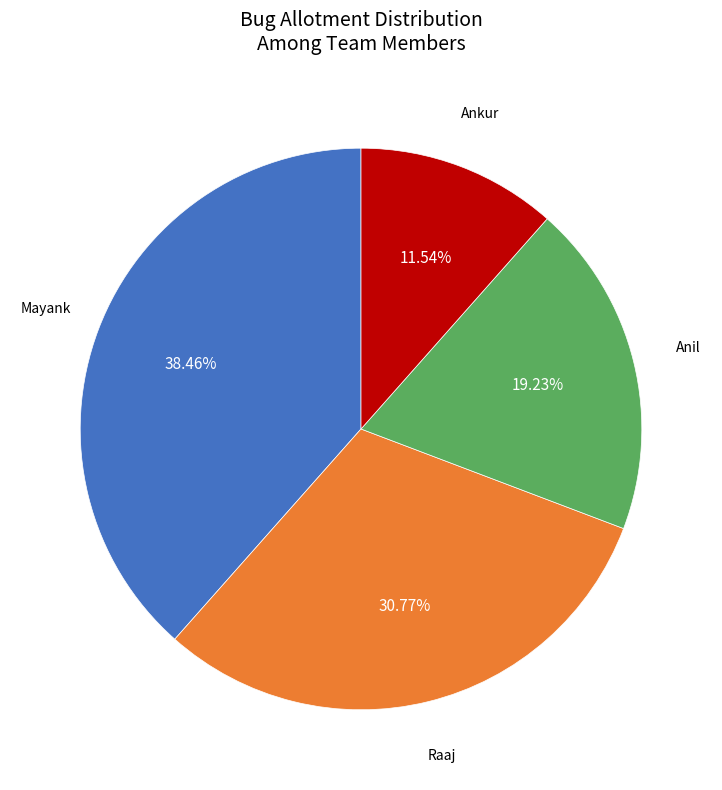

How many slices are in this pie chart?

4